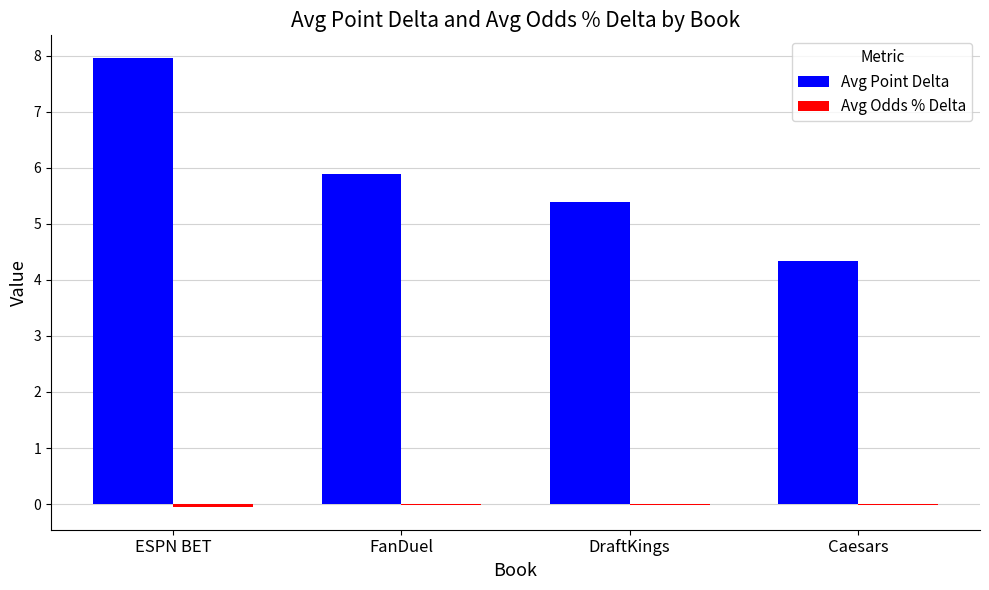

Are the bars grouped side by side (vs. stacked)?

Yes